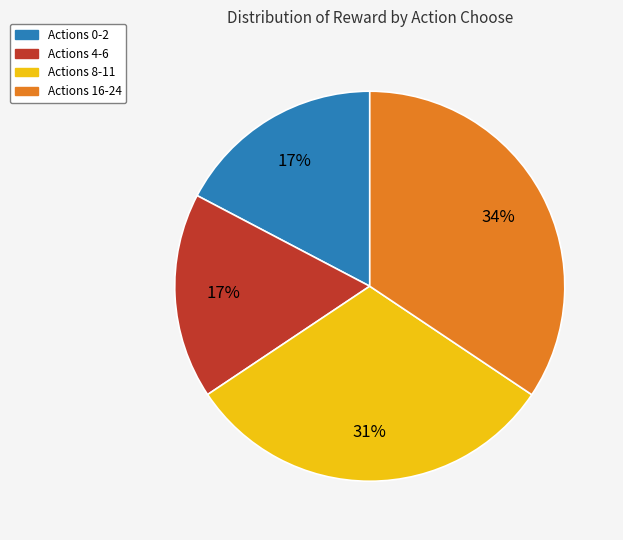

To the nearest percent, what percentage of the pie is Actions 0-2?

17%